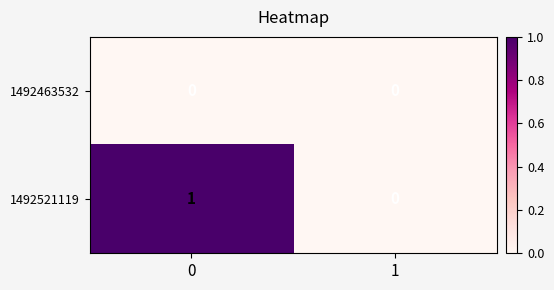

Reading left to right, list all the values displayed in this chart.

1492463532: 0=0	1=0
1492521119: 0=1	1=0